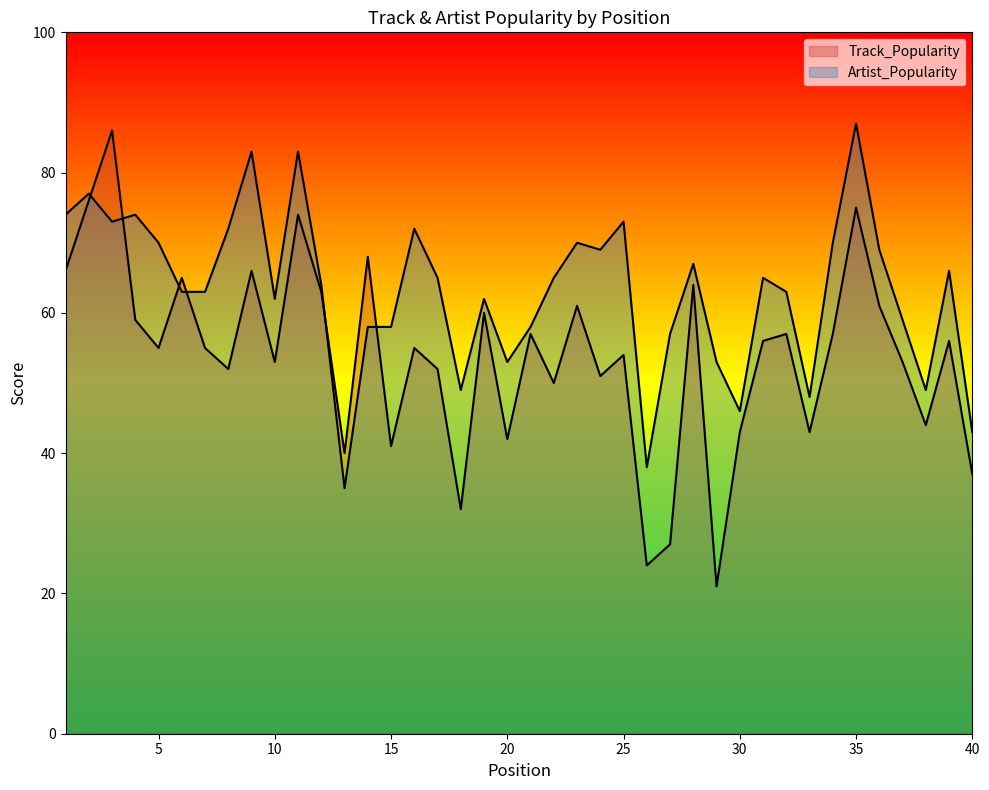

List the series in order of their peak value, highest first.

Artist_Popularity, Track_Popularity